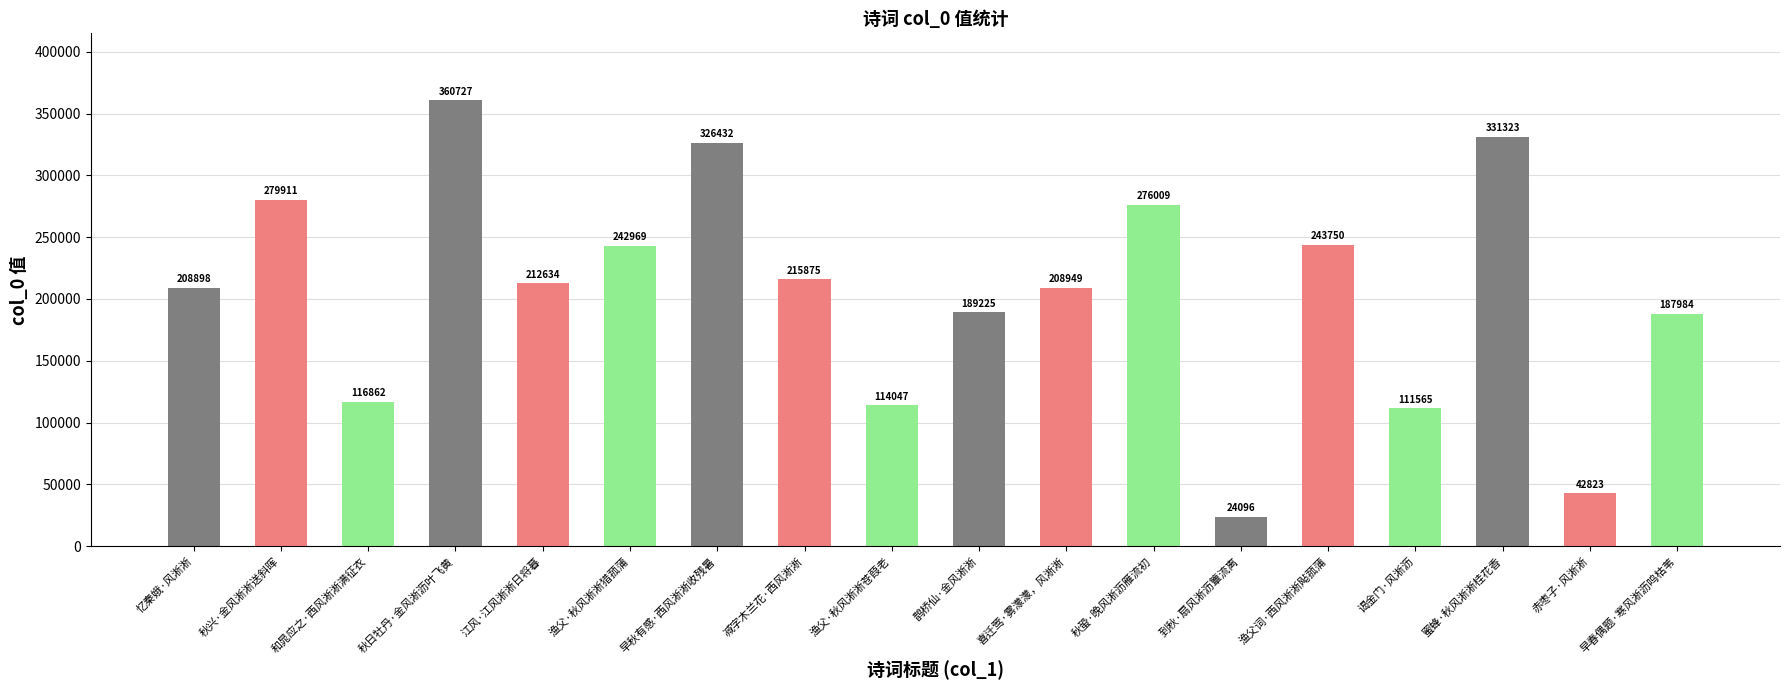

Does the chart contain stacked bars?

No